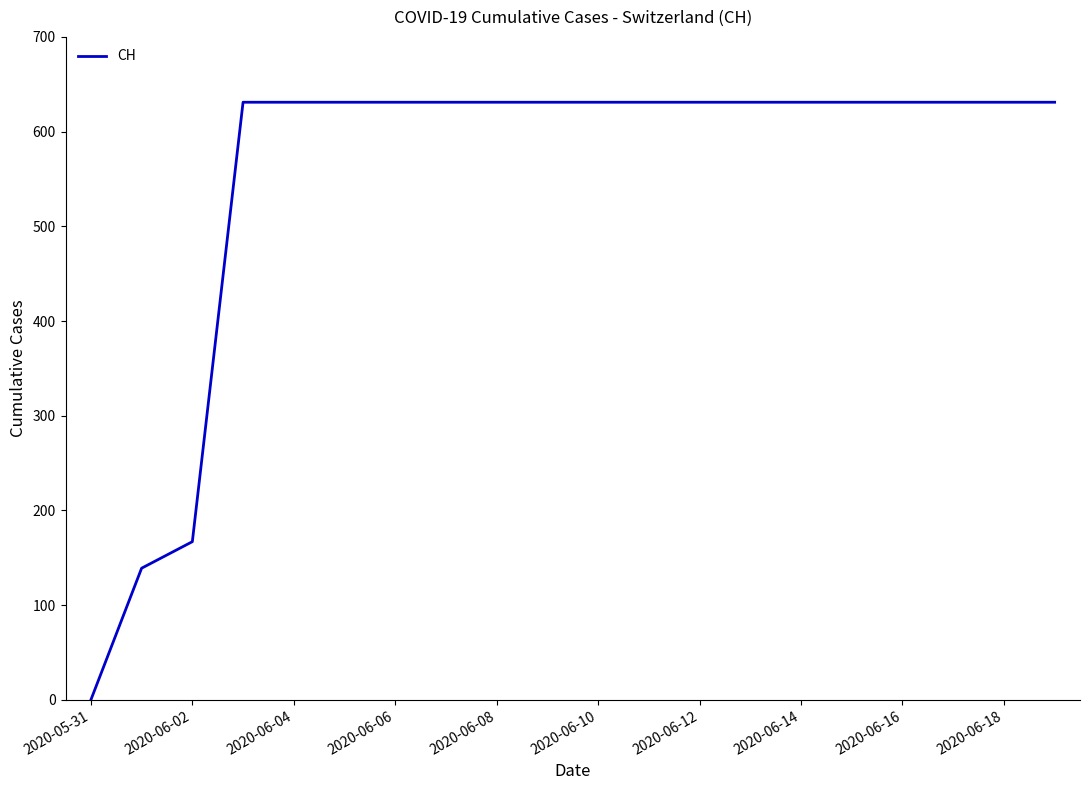

What is the maximum value shown in the chart?

631